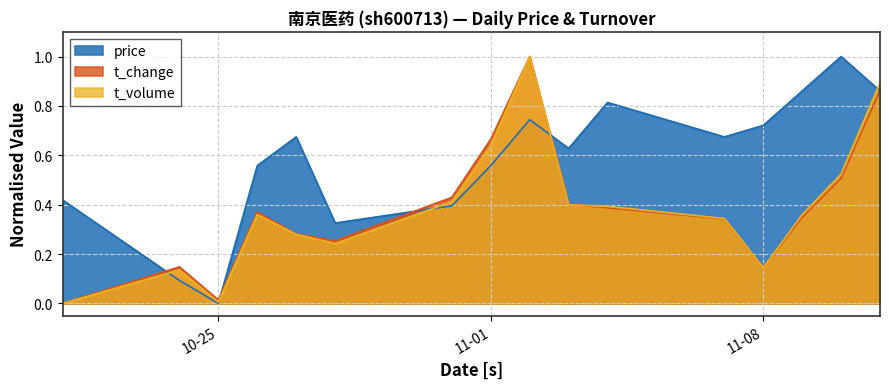

What is the spread (max minus min) of values at 2022-11-03?

0.2